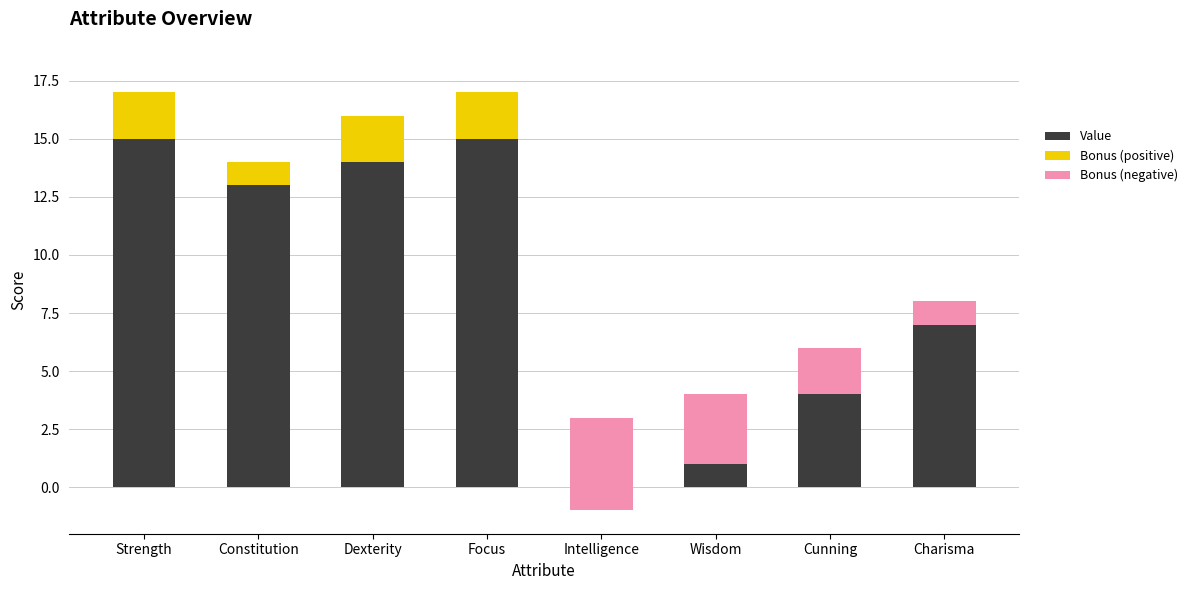

What is the label of the 1st bar from the right?

Charisma